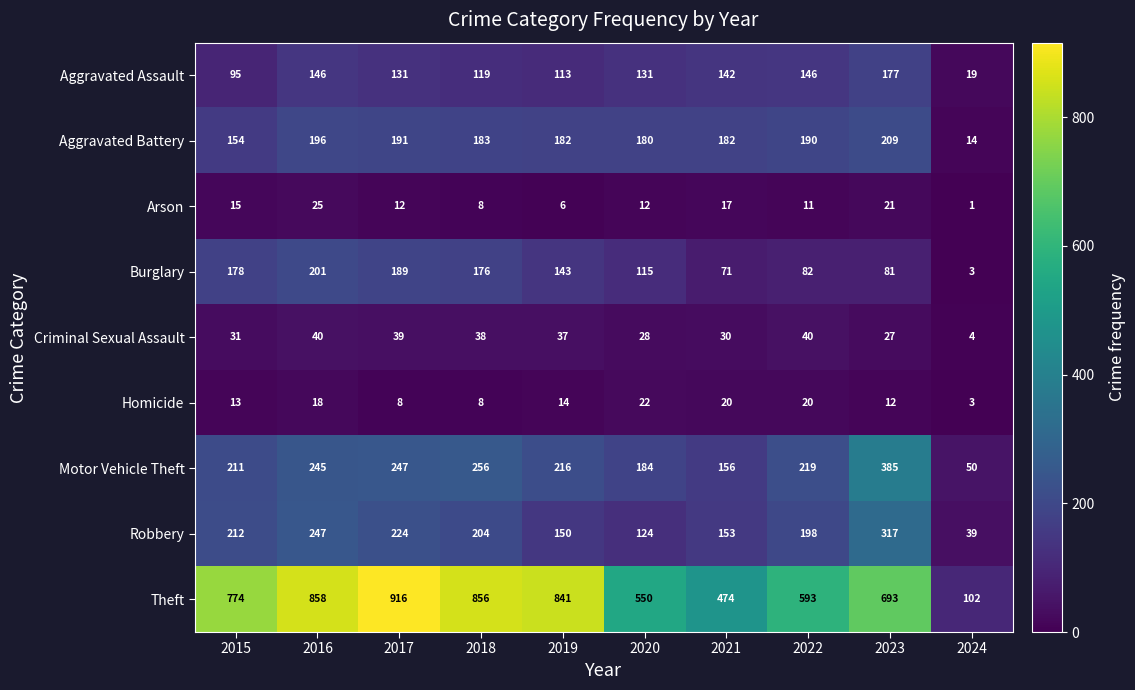

At which label does Aggravated Battery first exceed 183?

2016